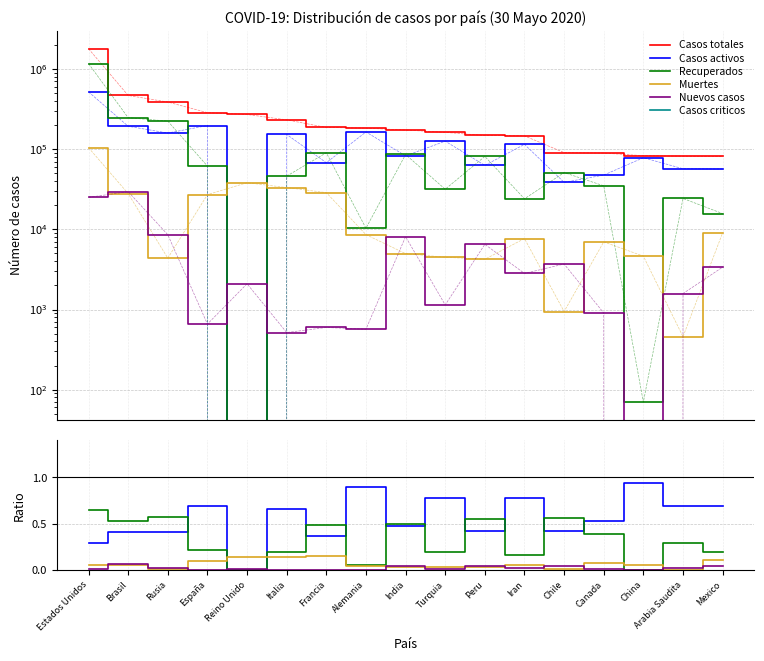

True or false: Recuperados has a value of 0.5 at Brasil.

True